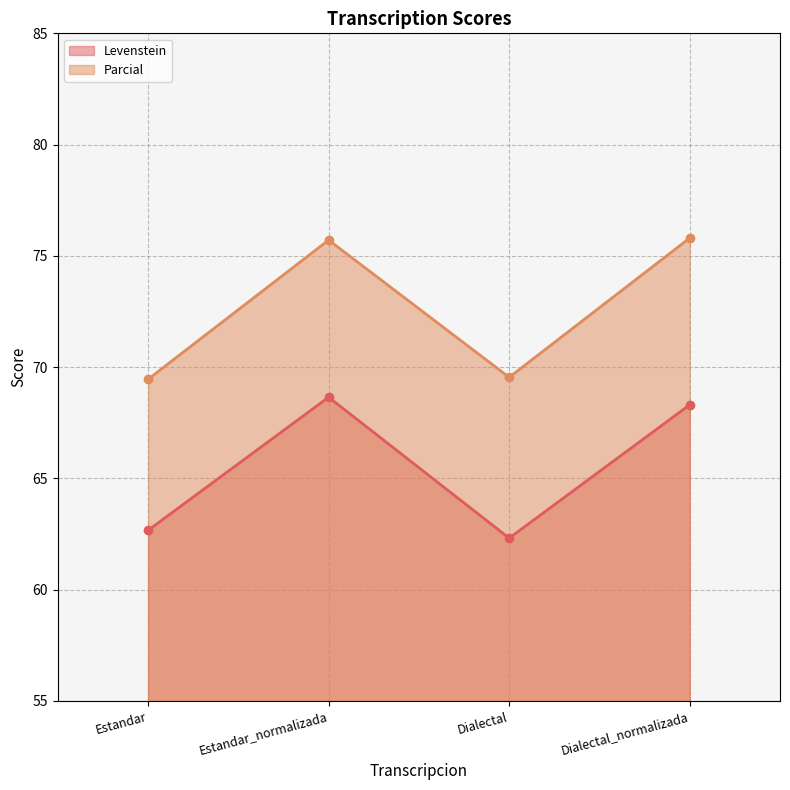

How many series are shown in this chart?

2